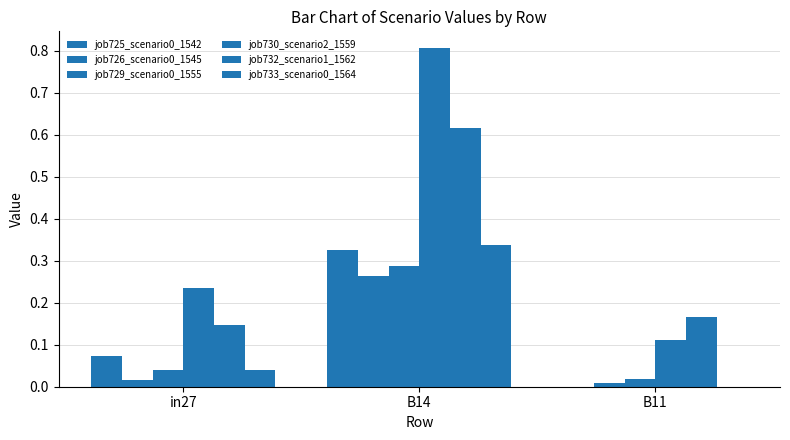

At B14, list the series in order from smallest to largest.

job726_scenario0_1545, job729_scenario0_1555, job725_scenario0_1542, job733_scenario0_1564, job732_scenario1_1562, job730_scenario2_1559